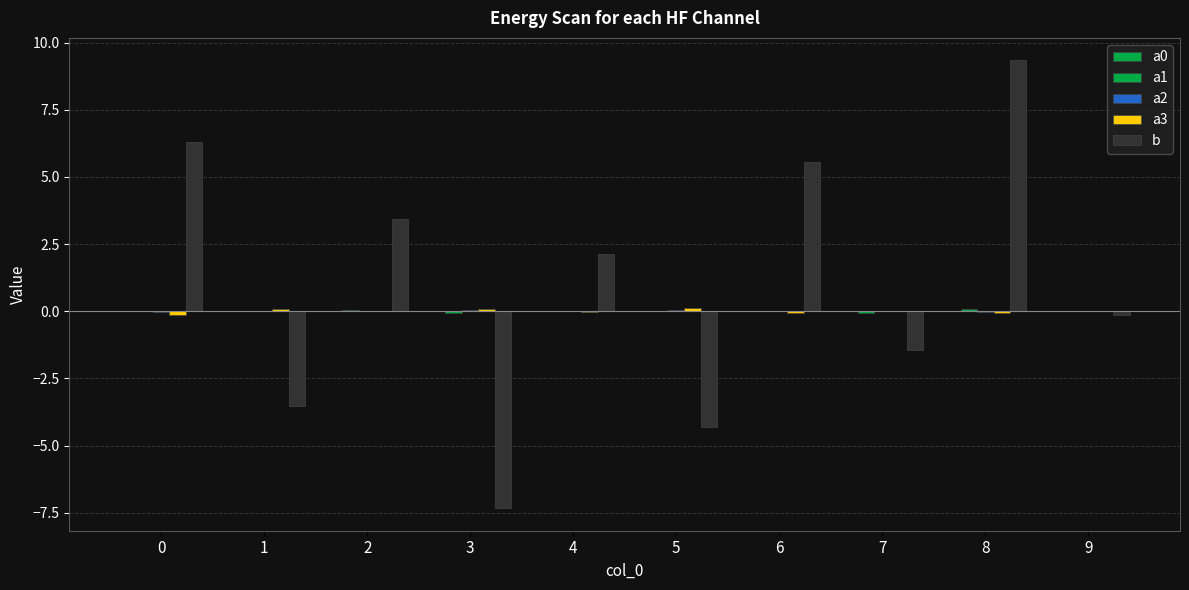

How many series are shown in this chart?

5